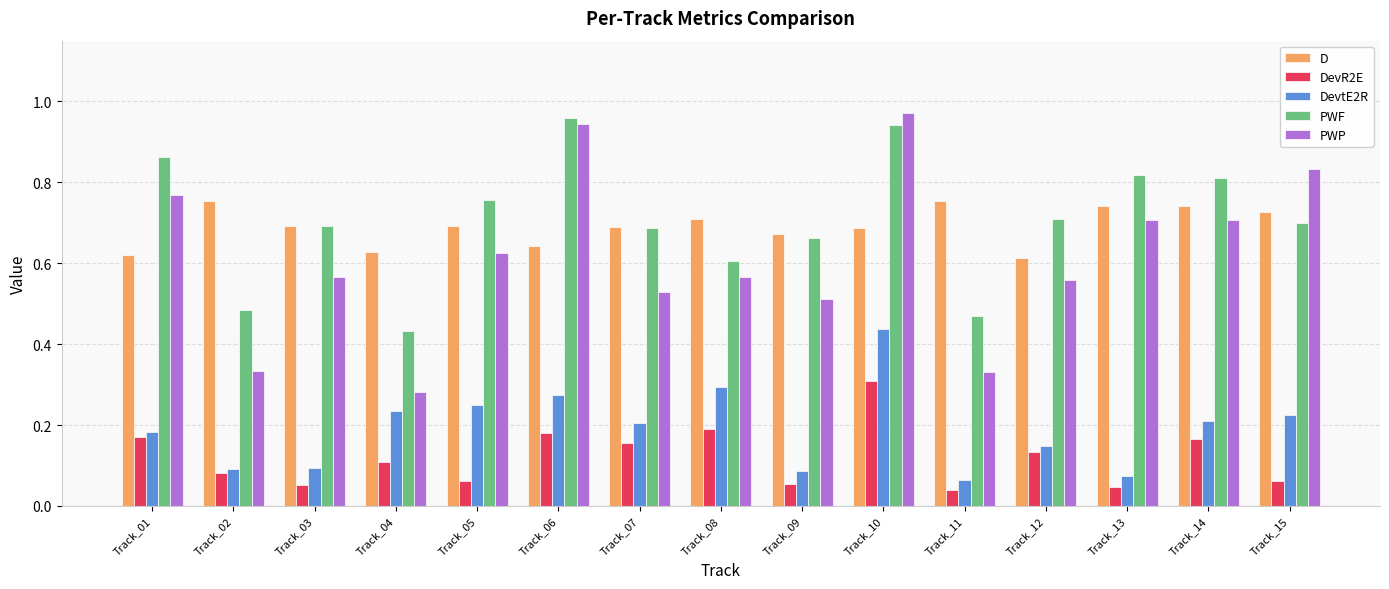

Is it true that DevtE2R equals 0.1 at Track_11?

True